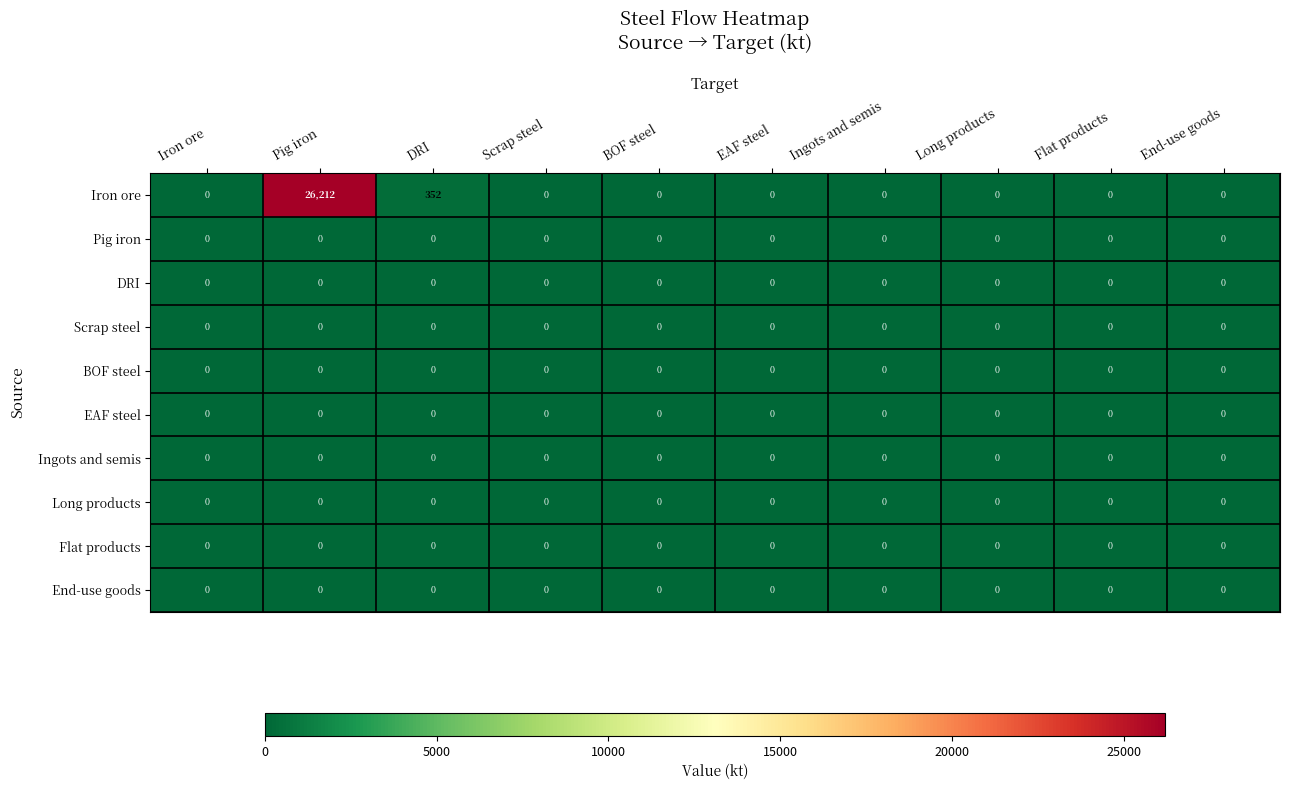

Which series has the widest spread of values?

Iron ore